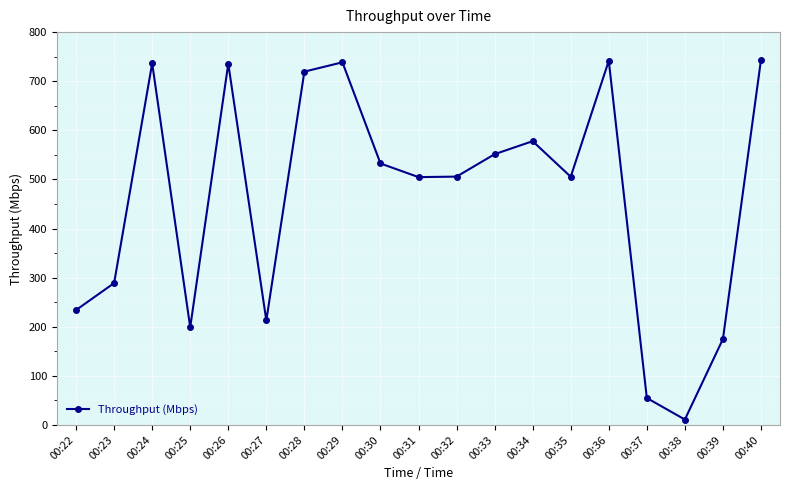

What is the difference between the second highest and minimum values?

730.6